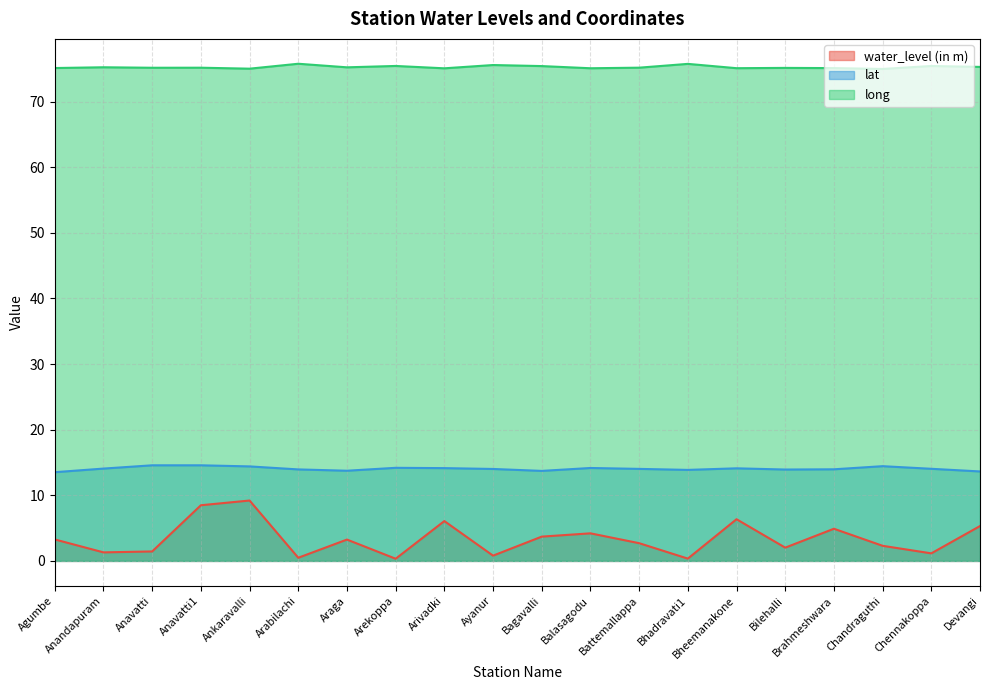

Which series has the largest total across all categories?

long